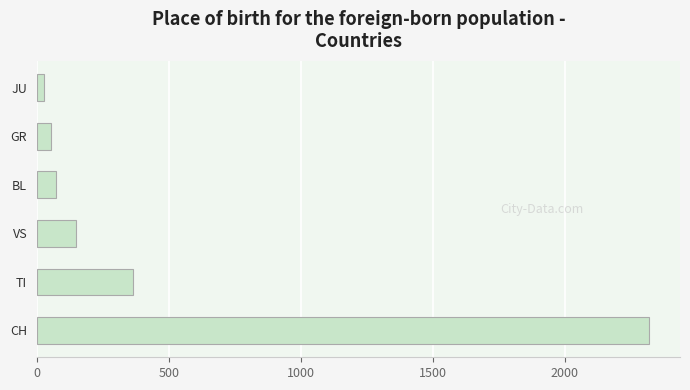

What is the smallest value displayed?

27